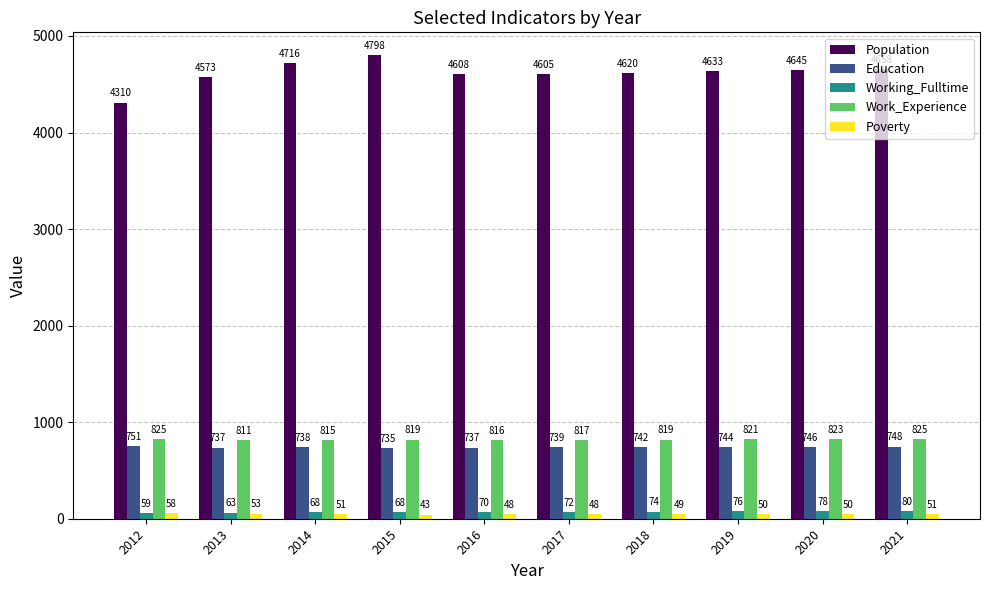

Which series has the largest total across all categories?

Population